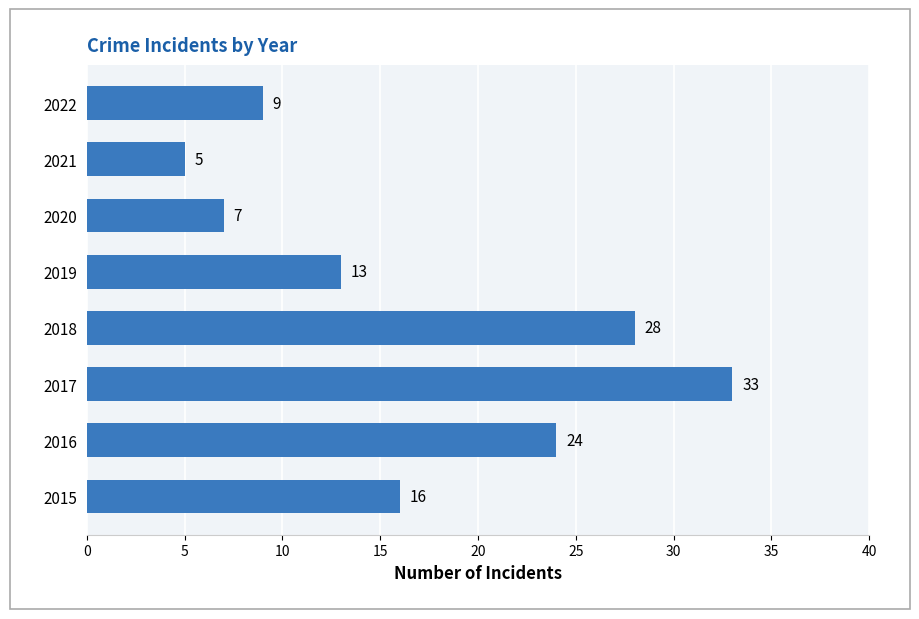

Is it true that the value at 2020 is 7?

True